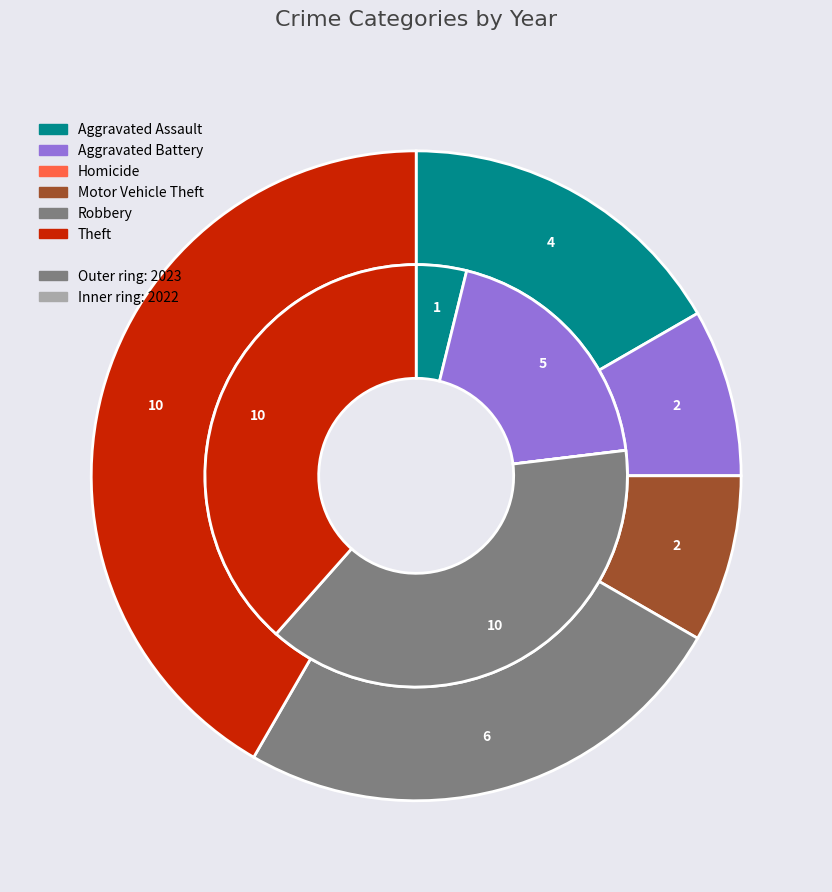

How many slices are in this pie chart?

6